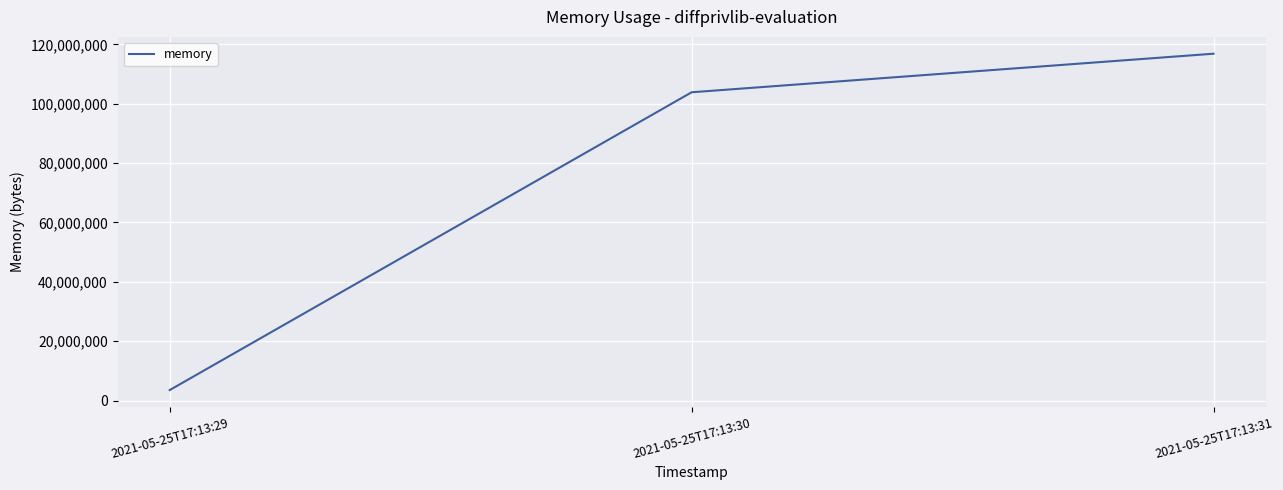

What is the change in value from 2021-05-25T17:13:30 to 2021-05-25T17:13:31?

+12988416